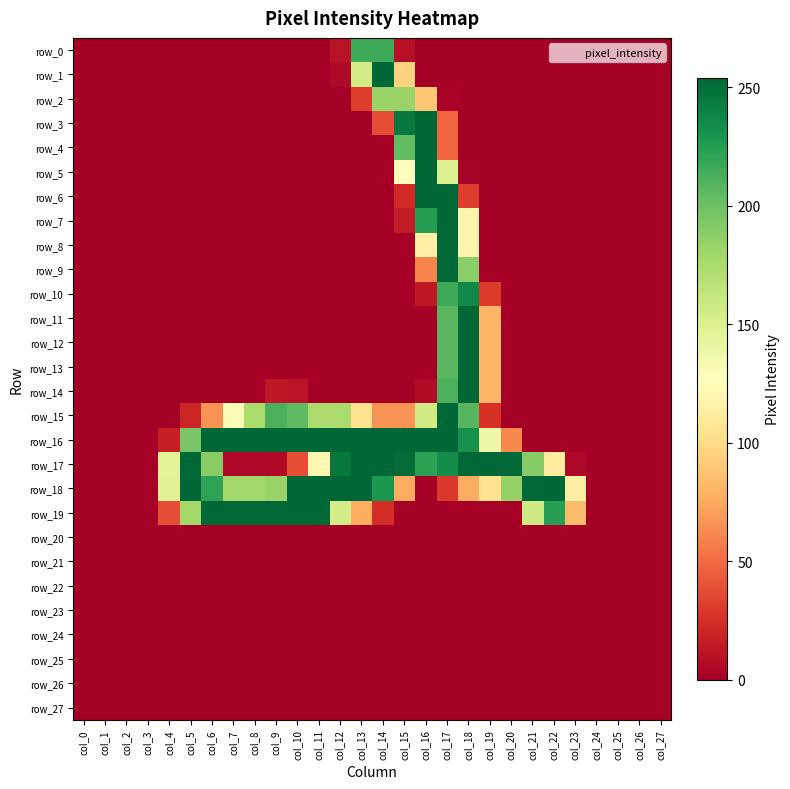

Reading left to right, transcribe all the data shown in this chart.

row_0: 0	0	0	0	0	0	0	0	0	0	0	0	10	216	216	9	0	0	0	0	0	0	0	0	0	0	0	0
row_1: 0	0	0	0	0	0	0	0	0	0	0	0	5	155	254	95	0	0	0	0	0	0	0	0	0	0	0	0
row_2: 0	0	0	0	0	0	0	0	0	0	0	0	0	31	182	182	89	2	0	0	0	0	0	0	0	0	0	0
row_3: 0	0	0	0	0	0	0	0	0	0	0	0	0	0	38	245	254	48	0	0	0	0	0	0	0	0	0	0
row_4: 0	0	0	0	0	0	0	0	0	0	0	0	0	0	0	204	254	48	0	0	0	0	0	0	0	0	0	0
row_5: 0	0	0	0	0	0	0	0	0	0	0	0	0	0	0	127	254	149	1	0	0	0	0	0	0	0	0	0
row_6: 0	0	0	0	0	0	0	0	0	0	0	0	0	0	0	22	254	254	31	0	0	0	0	0	0	0	0	0
row_7: 0	0	0	0	0	0	0	0	0	0	0	0	0	0	0	15	225	254	119	0	0	0	0	0	0	0	0	0
row_8: 0	0	0	0	0	0	0	0	0	0	0	0	0	0	0	0	116	254	119	0	0	0	0	0	0	0	0	0
row_9: 0	0	0	0	0	0	0	0	0	0	0	0	0	0	0	0	60	254	188	0	0	0	0	0	0	0	0	0
row_10: 0	0	0	0	0	0	0	0	0	0	0	0	0	0	0	0	13	217	237	30	0	0	0	0	0	0	0	0
row_11: 0	0	0	0	0	0	0	0	0	0	0	0	0	0	0	0	0	207	254	81	0	0	0	0	0	0	0	0
row_12: 0	0	0	0	0	0	0	0	0	0	0	0	0	0	0	0	0	207	254	81	0	0	0	0	0	0	0	0
row_13: 0	0	0	0	0	0	0	0	0	0	0	0	0	0	0	0	0	207	254	81	0	0	0	0	0	0	0	0
row_14: 0	0	0	0	0	0	0	0	0	13	11	0	0	0	0	0	7	212	254	81	0	0	0	0	0	0	0	0
row_15: 0	0	0	0	0	20	66	130	174	212	205	174	174	105	66	66	156	254	208	26	0	0	0	0	0	0	0	0
row_16: 0	0	0	0	16	195	254	254	254	254	254	254	254	254	254	254	254	254	232	137	62	0	0	0	0	0	0	0
row_17: 0	0	0	0	145	254	189	5	5	6	38	121	246	254	254	252	222	234	254	254	253	190	112	5	0	0	0	0
row_18: 0	0	0	0	147	254	221	179	179	183	254	254	254	254	229	76	0	29	76	104	184	253	254	114	0	0	0	0
row_19: 0	0	0	0	38	178	254	254	254	254	254	254	154	77	24	0	0	0	0	0	0	157	224	84	0	0	0	0
row_20: 0	0	0	0	0	0	0	0	0	0	0	0	0	0	0	0	0	0	0	0	0	0	0	0	0	0	0	0
row_21: 0	0	0	0	0	0	0	0	0	0	0	0	0	0	0	0	0	0	0	0	0	0	0	0	0	0	0	0
row_22: 0	0	0	0	0	0	0	0	0	0	0	0	0	0	0	0	0	0	0	0	0	0	0	0	0	0	0	0
row_23: 0	0	0	0	0	0	0	0	0	0	0	0	0	0	0	0	0	0	0	0	0	0	0	0	0	0	0	0
row_24: 0	0	0	0	0	0	0	0	0	0	0	0	0	0	0	0	0	0	0	0	0	0	0	0	0	0	0	0
row_25: 0	0	0	0	0	0	0	0	0	0	0	0	0	0	0	0	0	0	0	0	0	0	0	0	0	0	0	0
row_26: 0	0	0	0	0	0	0	0	0	0	0	0	0	0	0	0	0	0	0	0	0	0	0	0	0	0	0	0
row_27: 0	0	0	0	0	0	0	0	0	0	0	0	0	0	0	0	0	0	0	0	0	0	0	0	0	0	0	0